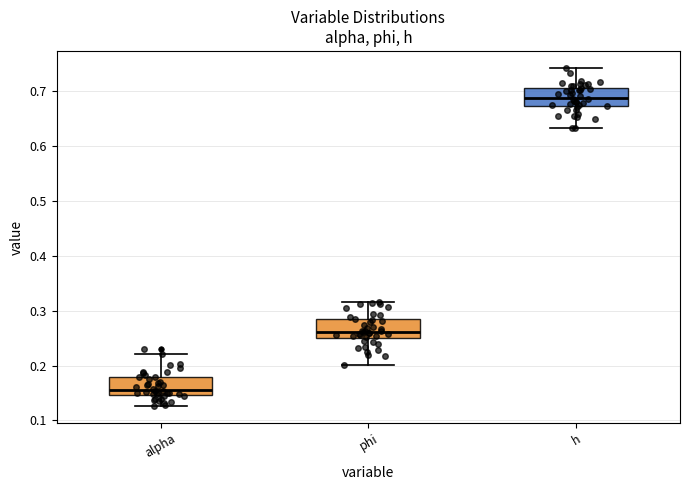

Where is the lower edge of the box for h on the y-axis? The values are not printed on the chart, so give them approximately, as read against the axis.

0.67